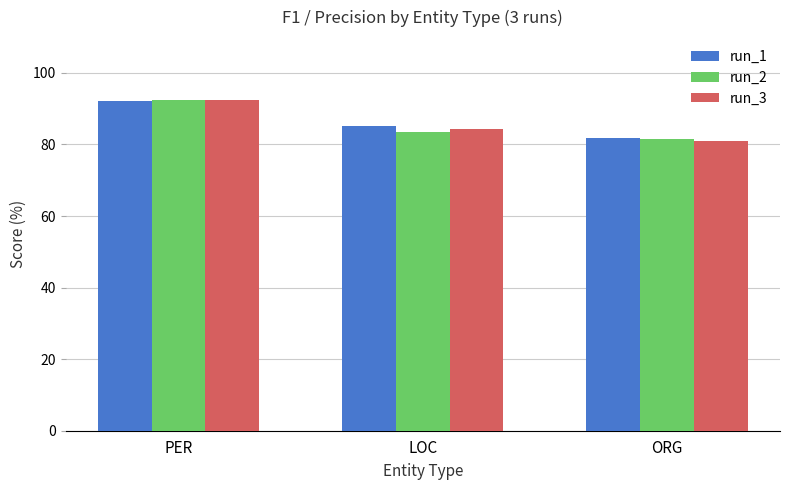

What is the value of the run_2 bar at the 3rd from the left?

81.4